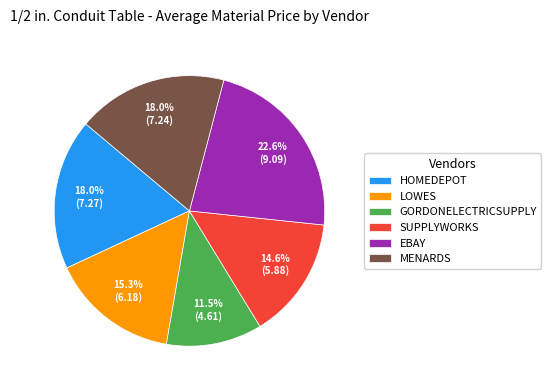

Which slice is the smallest?

GORDONELECTRICSUPPLY